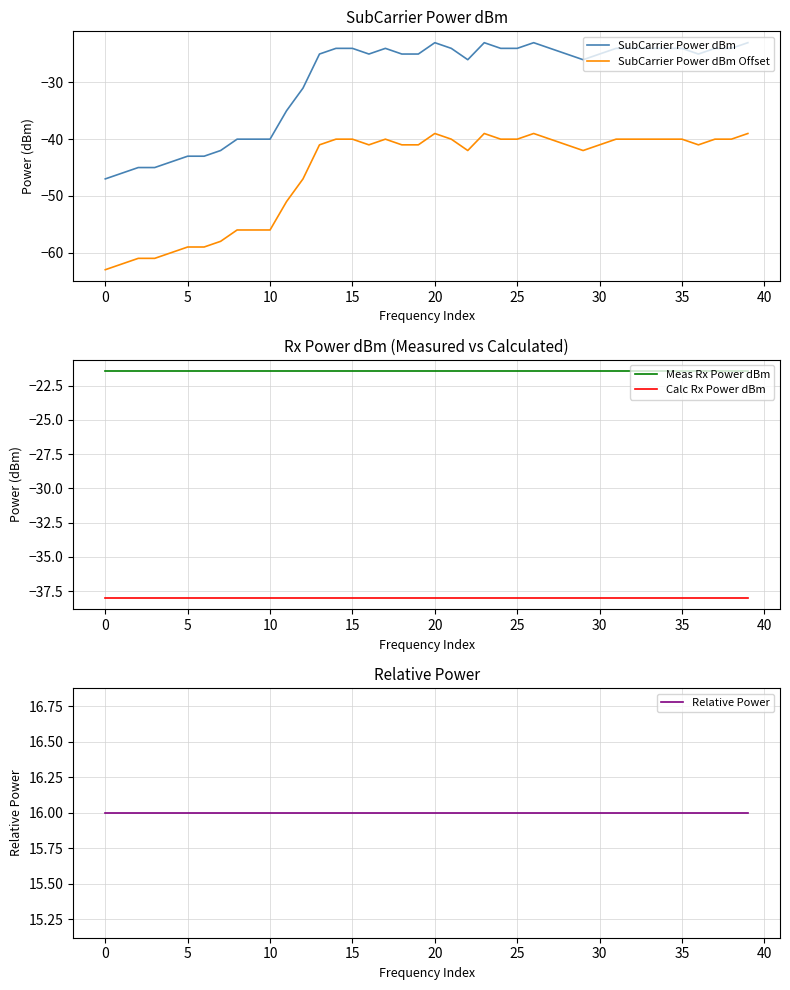

How many distinct data groups are displayed?

5